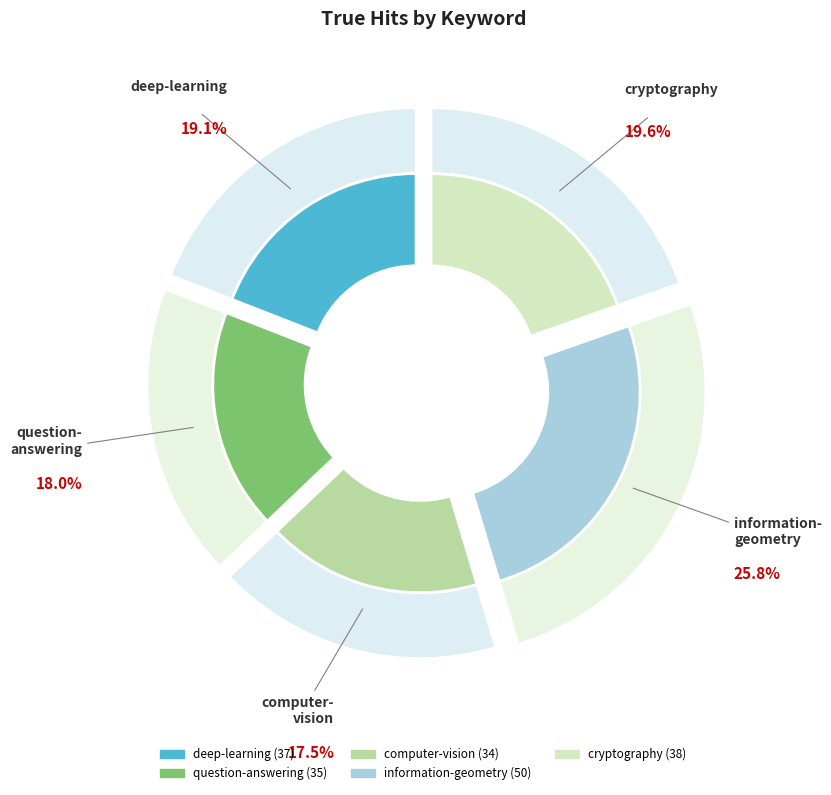

Does any single category account for the majority?

No